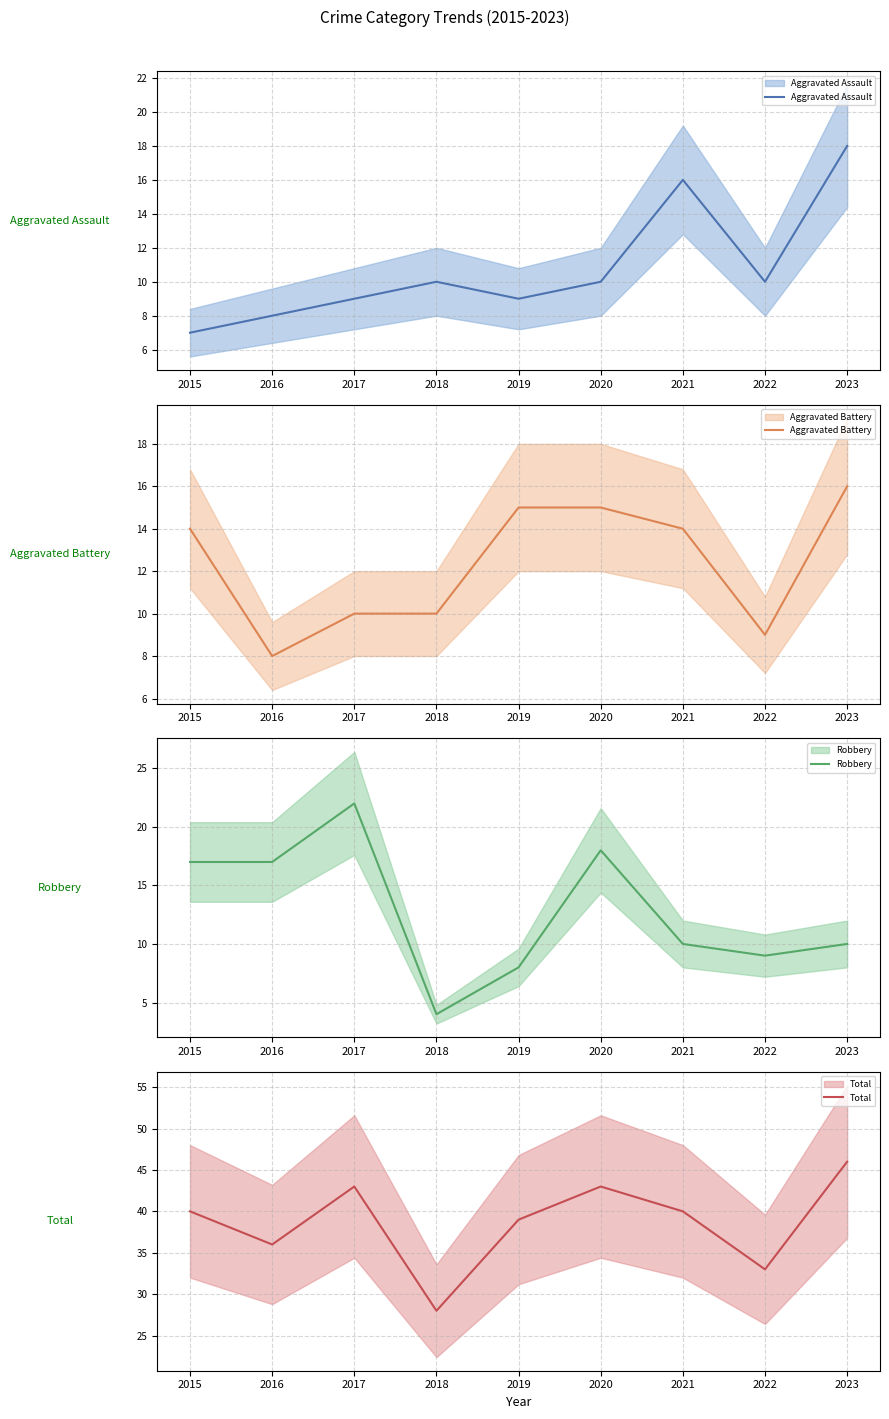

What is the difference between the maximum and minimum values in the Total series?

18